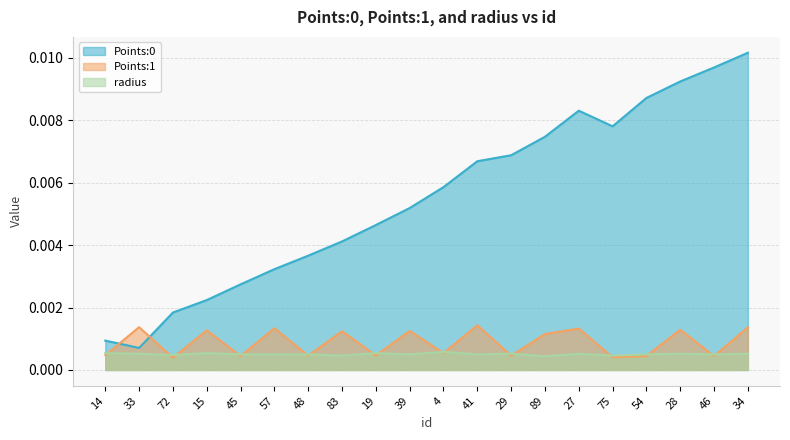

True or false: Points:0 and radius cross at least once.

False